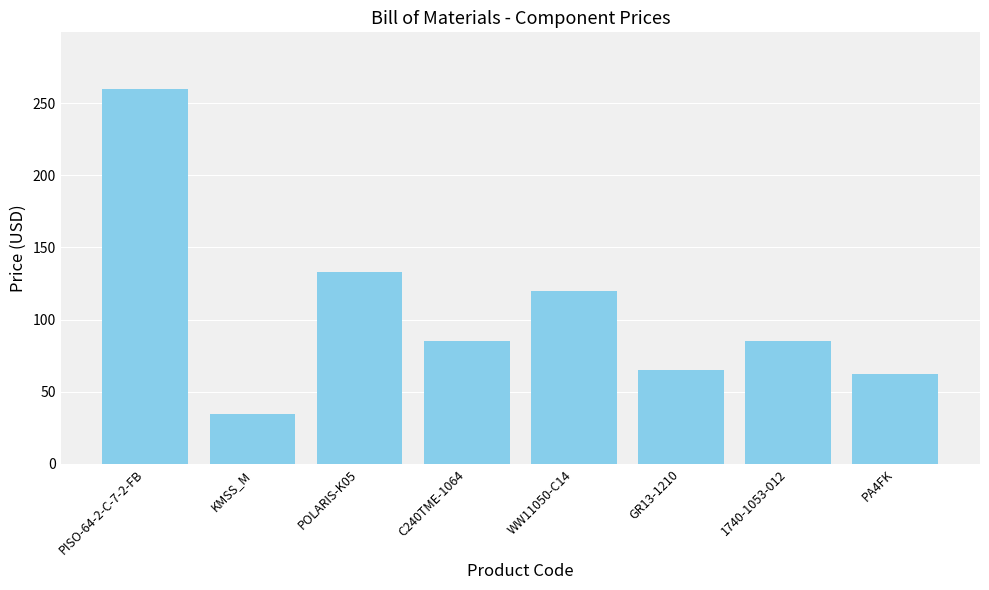

What is the difference between the maximum and minimum values?

225.7